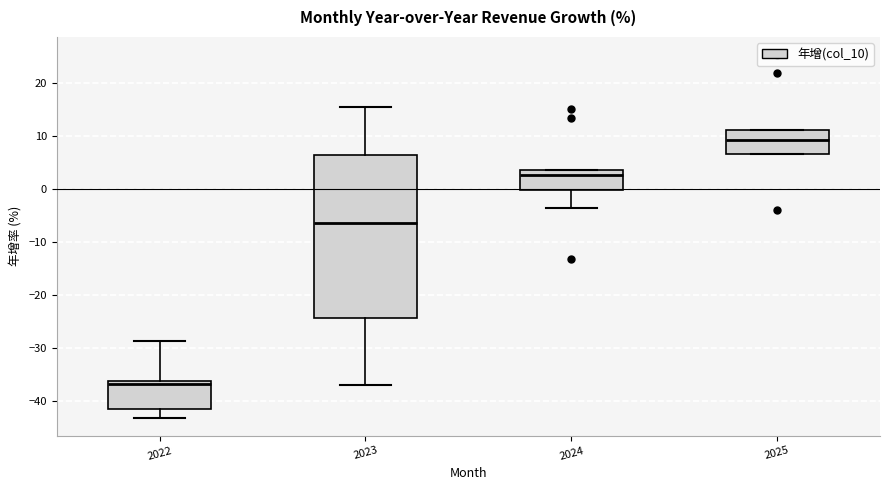

Which box is the tallest, from its lower edge to its upper edge?

2023